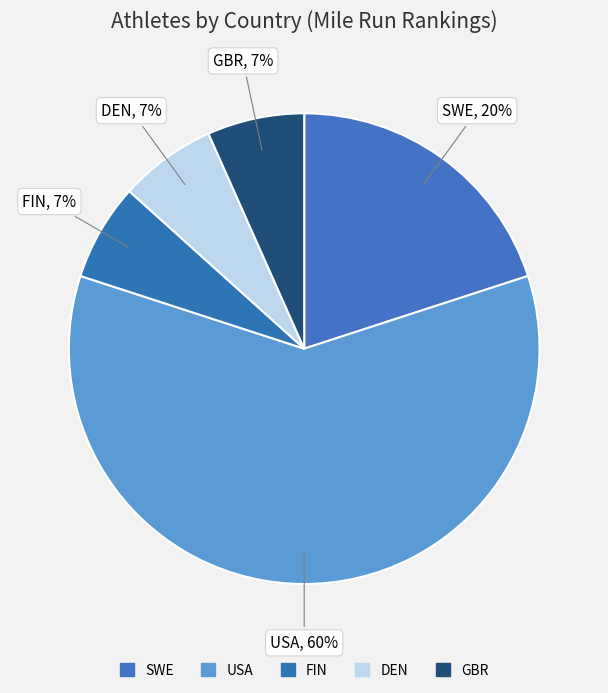

What is the ratio of the value at FIN to the value at SWE?

0.3